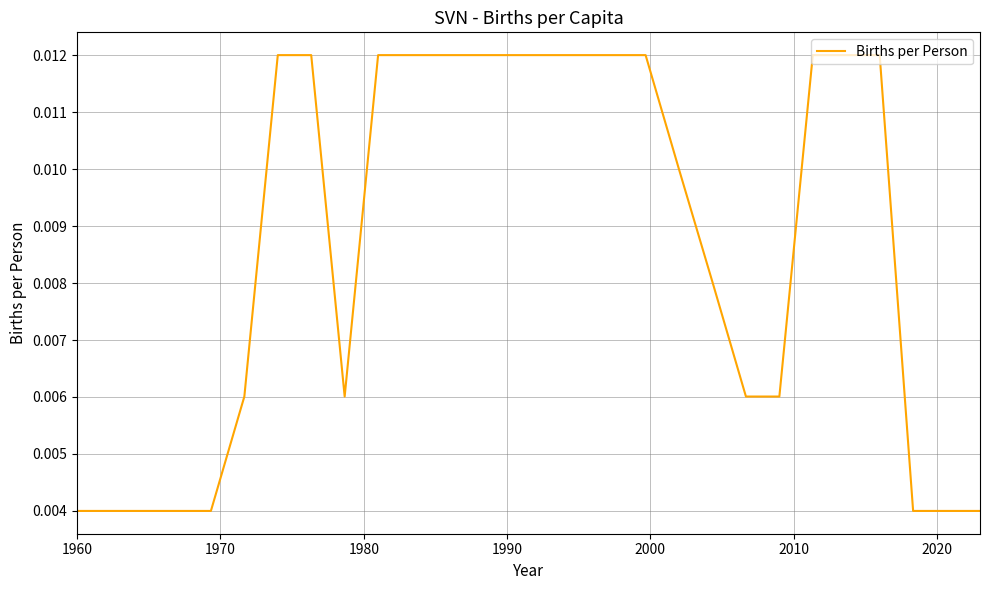

True or false: the data has more than 2 interior local peaks.

False